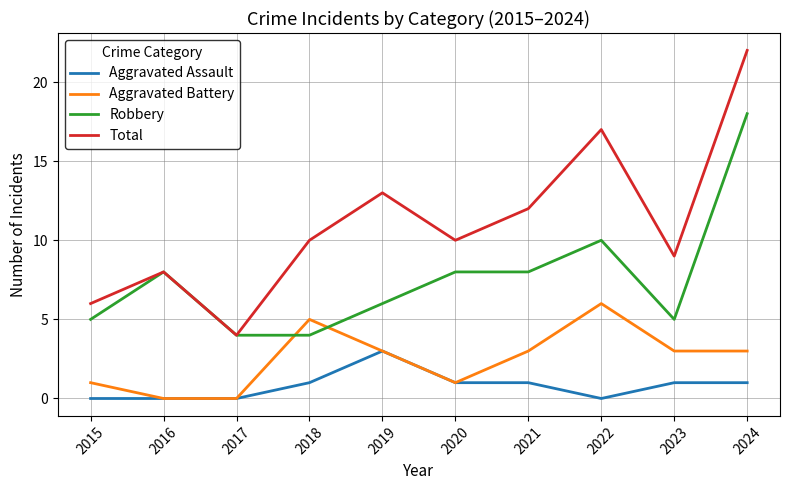

At which label does Total reach its minimum?

2017